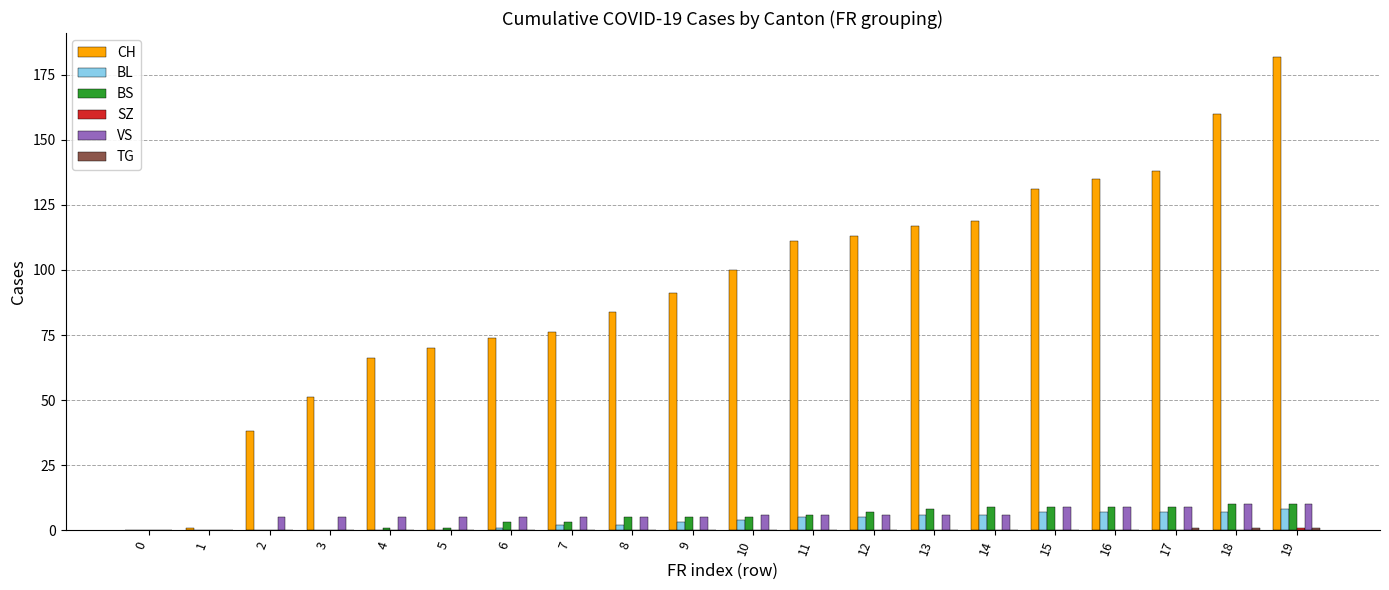

At which category is the sum across all series the highest?

19